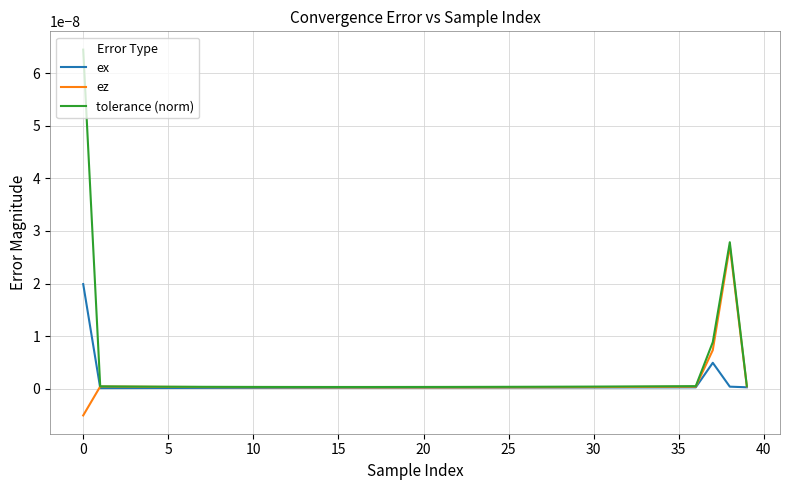

Rank the series by their maximum value, from lowest to highest.

ex, ez, tolerance (norm)